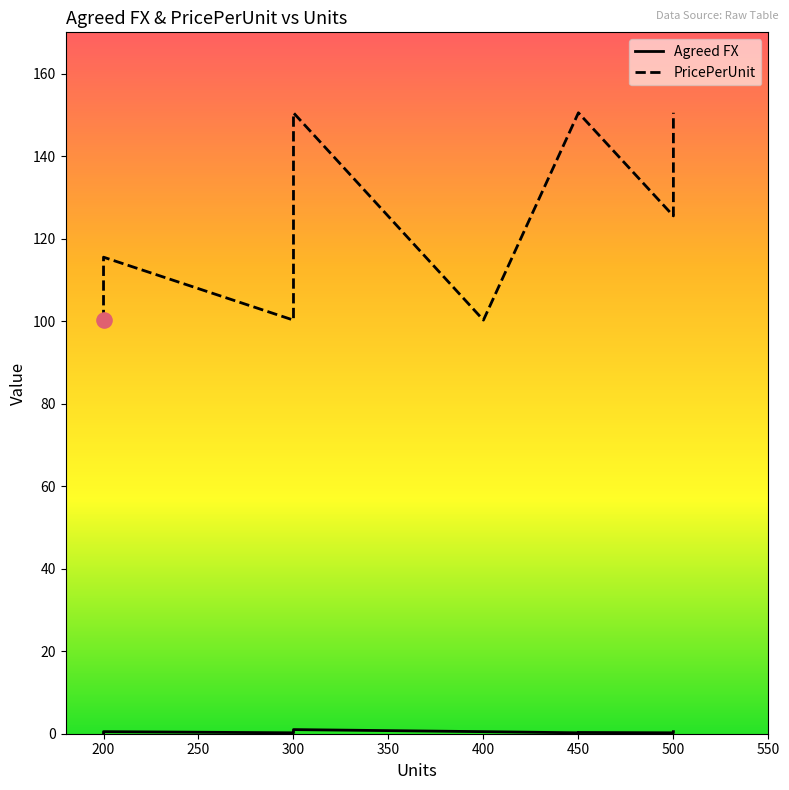

Which series reaches the maximum Y coordinate?

PricePerUnit